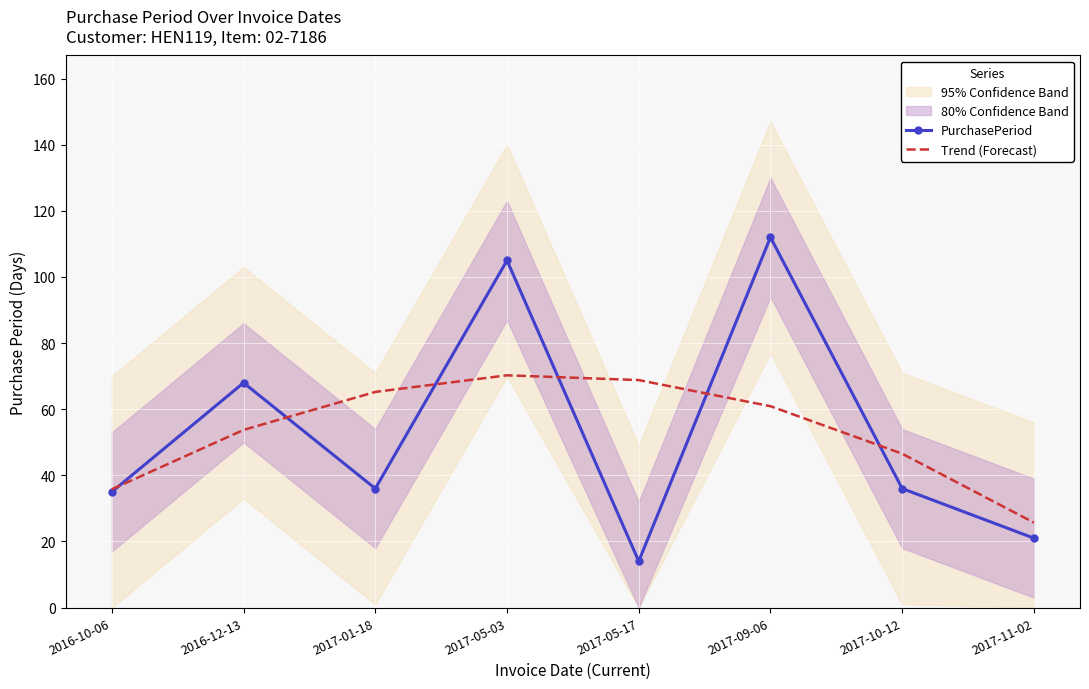

True or false: PurchasePeriod and Trend (Forecast) cross at least once.

True